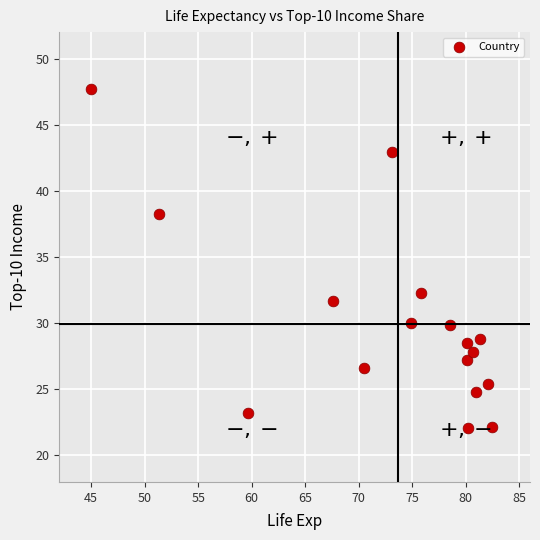

What is the range of Y values (max minus min)?

25.6